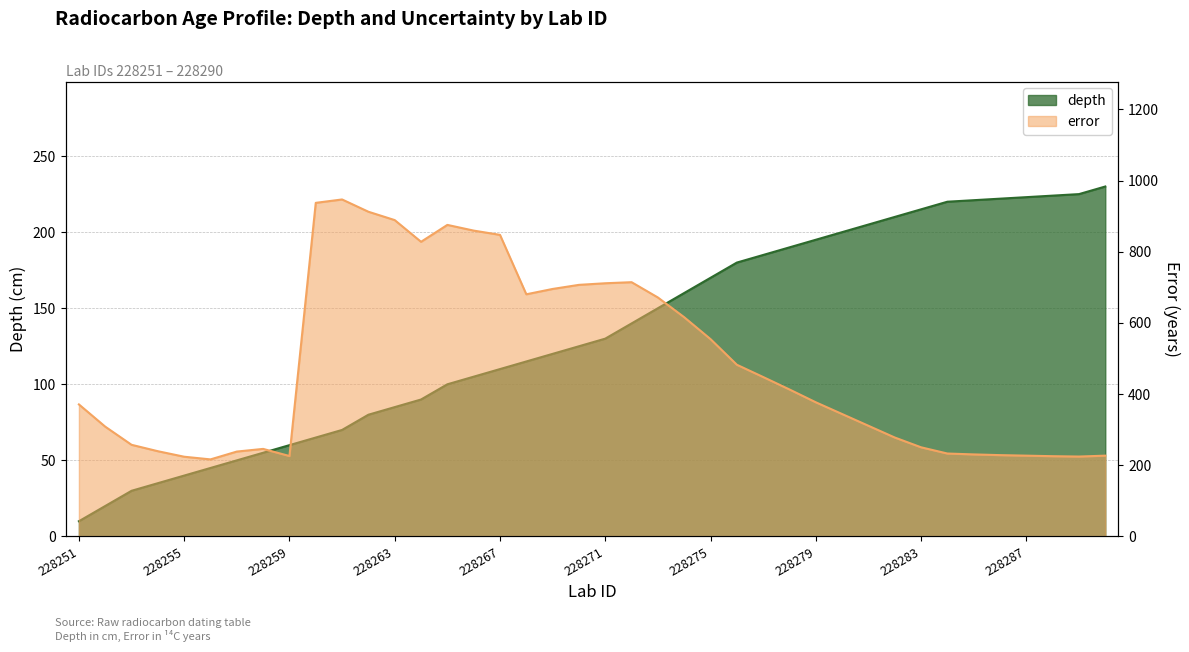

What are all the series names shown in the legend?

depth, error